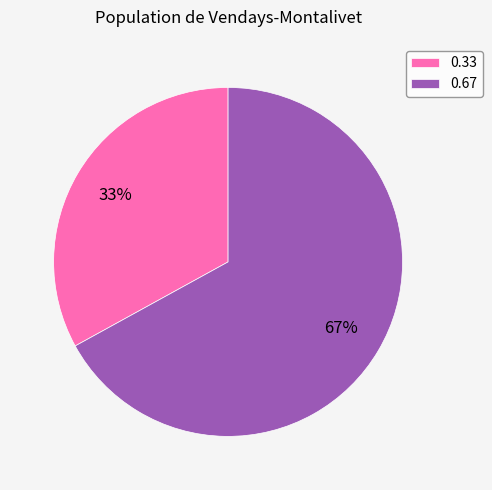

To the nearest percent, what is the average slice percentage?

50%